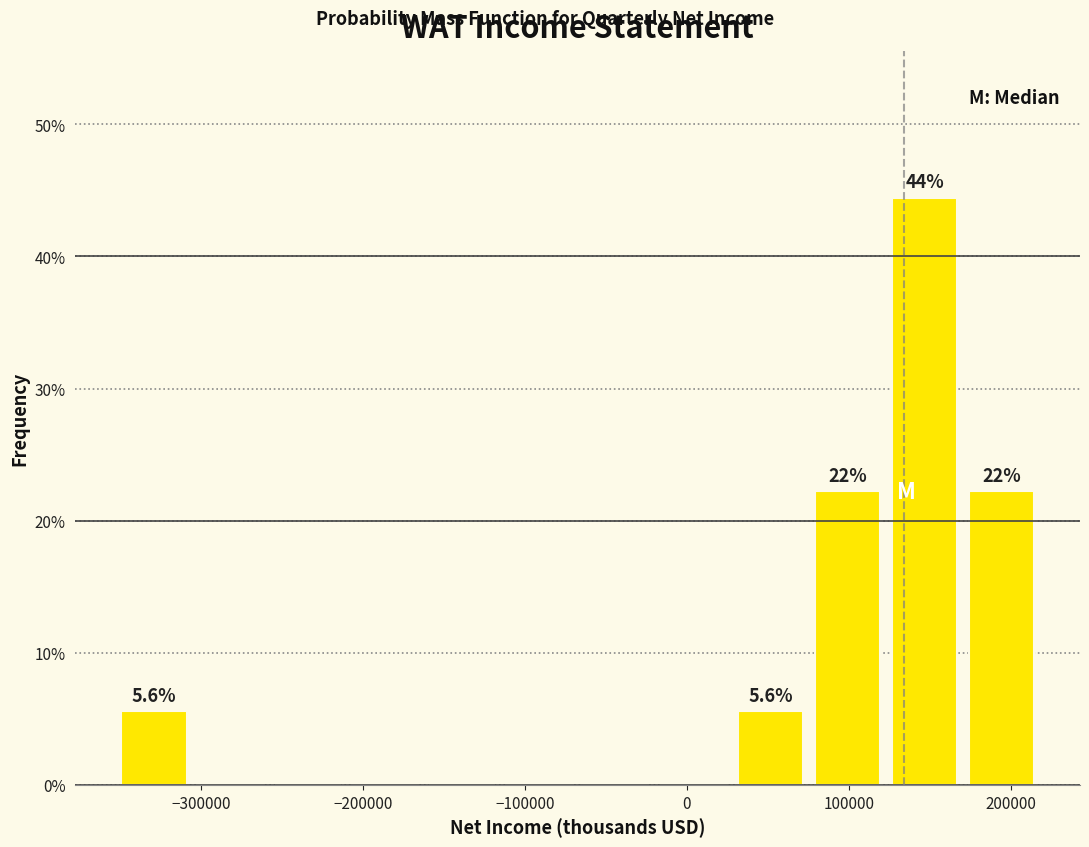

Which range on the x-axis has the tallest bar?

120000 to 170000